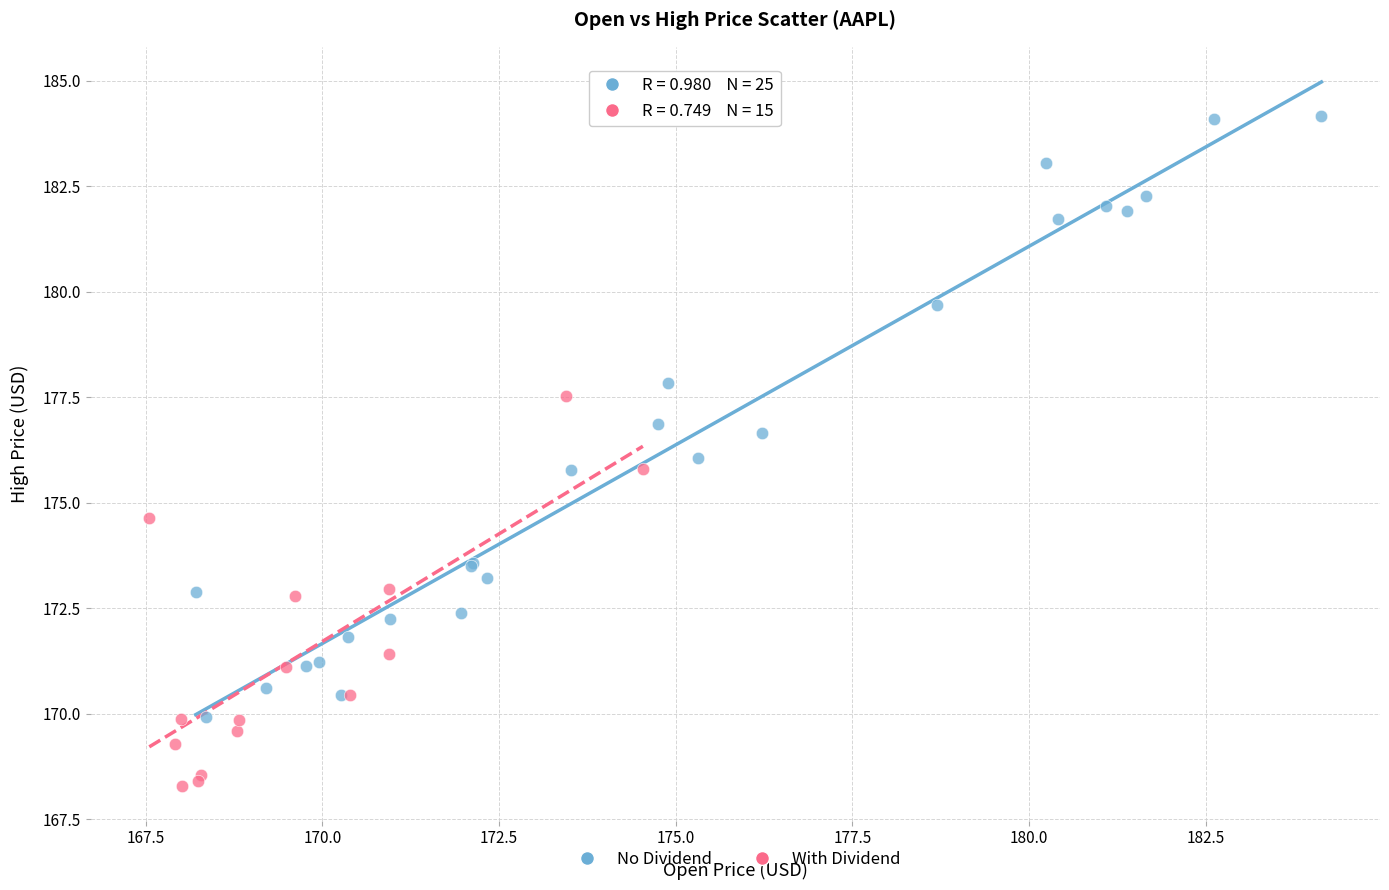

Which series reaches the minimum Y coordinate?

With Dividend